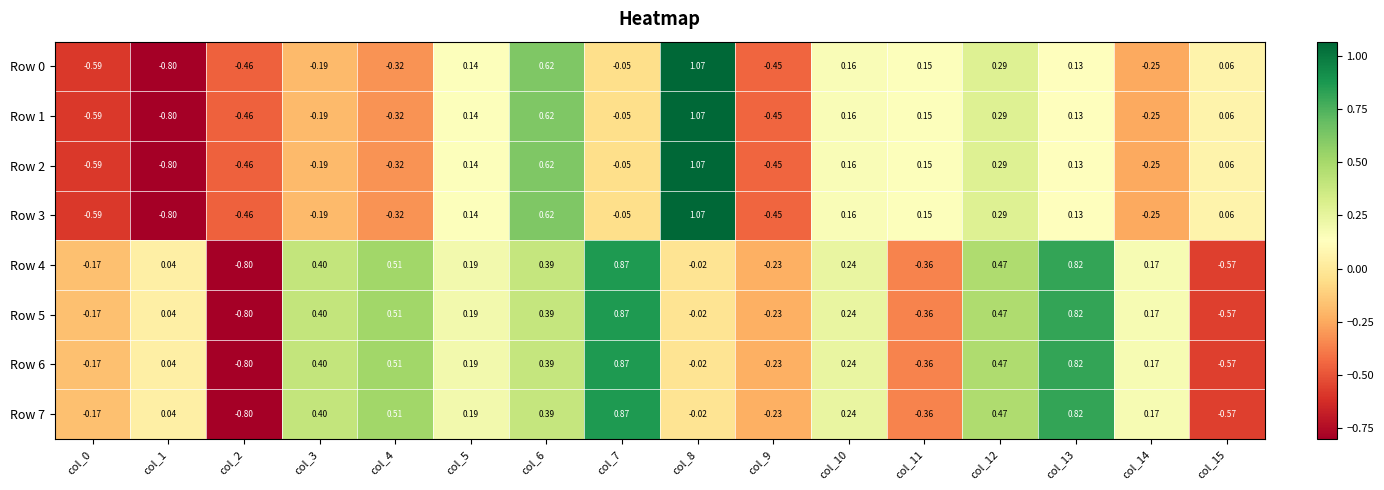

Rank the series at col_11 from lowest to highest value.

Row 4, Row 5, Row 6, Row 7, Row 0, Row 1, Row 2, Row 3